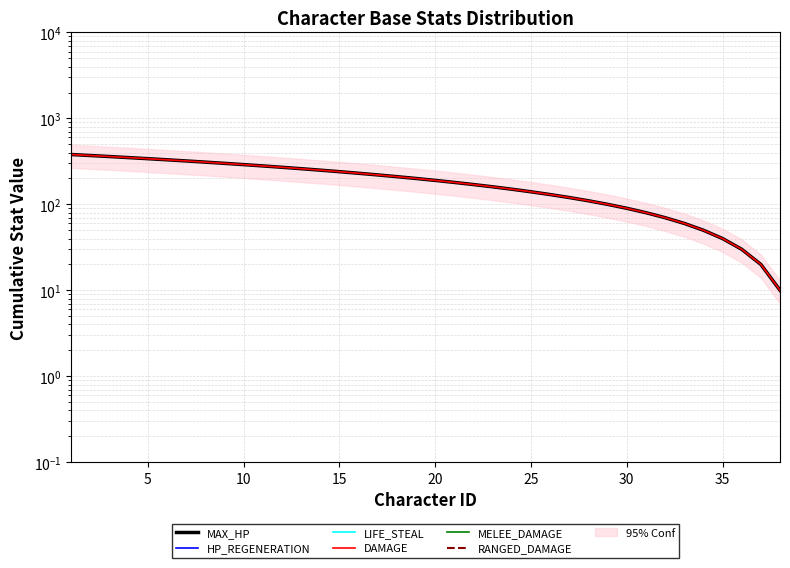

True or false: MELEE_DAMAGE and DAMAGE cross at least once.

False